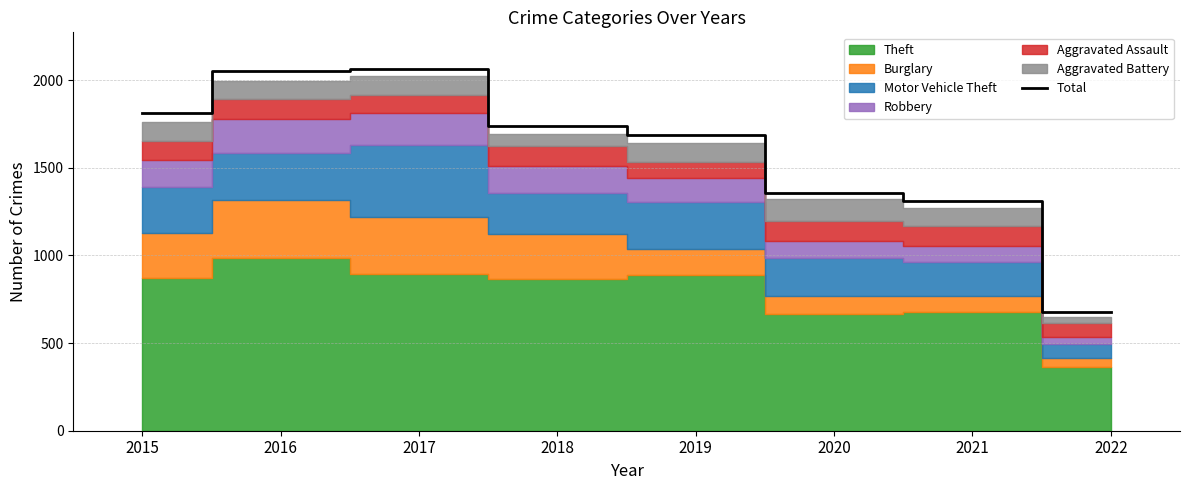

What is the change in value from 2019 to 2020?

-330